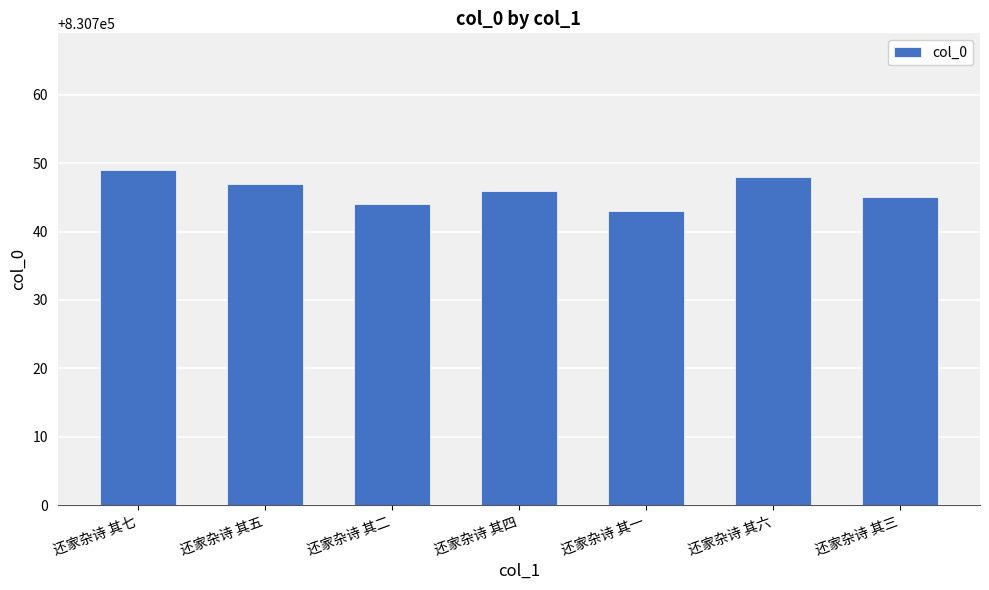

Approximately how many times larger is the value at 还家杂诗 其二 compared to 还家杂诗 其三?

1.0